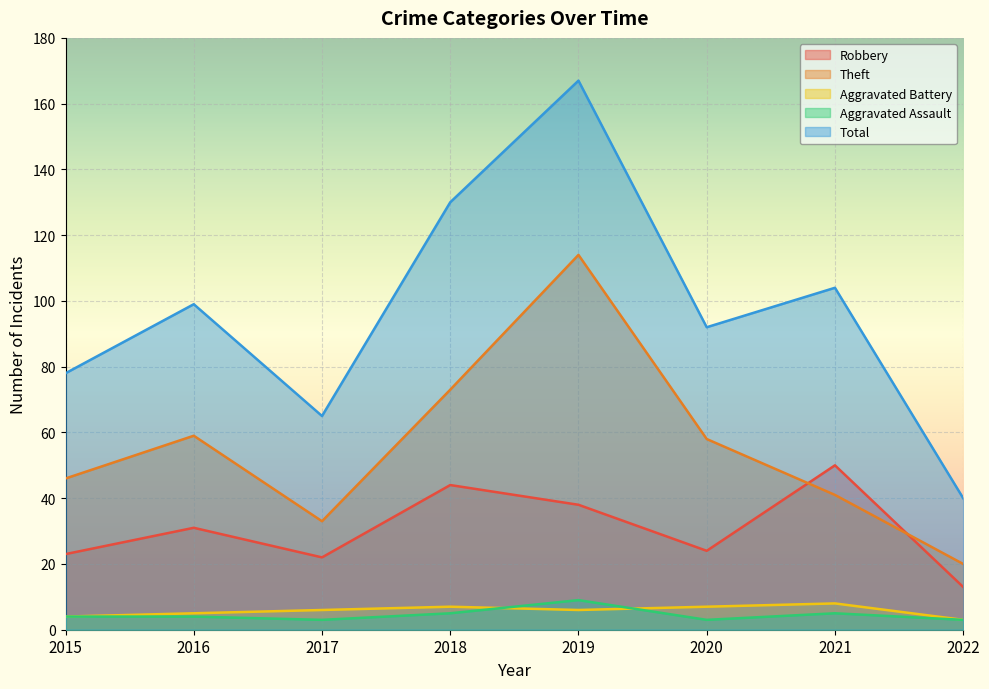

Reading left to right, extract all data points from this chart.

Robbery: 2015=23	2016=31	2017=22	2018=44	2019=38	2020=24	2021=50	2022=13
Theft: 2015=46	2016=59	2017=33	2018=73	2019=114	2020=58	2021=41	2022=20
Aggravated Battery: 2015=4	2016=5	2017=6	2018=7	2019=6	2020=7	2021=8	2022=3
Aggravated Assault: 2015=4	2016=4	2017=3	2018=5	2019=9	2020=3	2021=5	2022=3
Total: 2015=78	2016=99	2017=65	2018=130	2019=167	2020=92	2021=104	2022=40